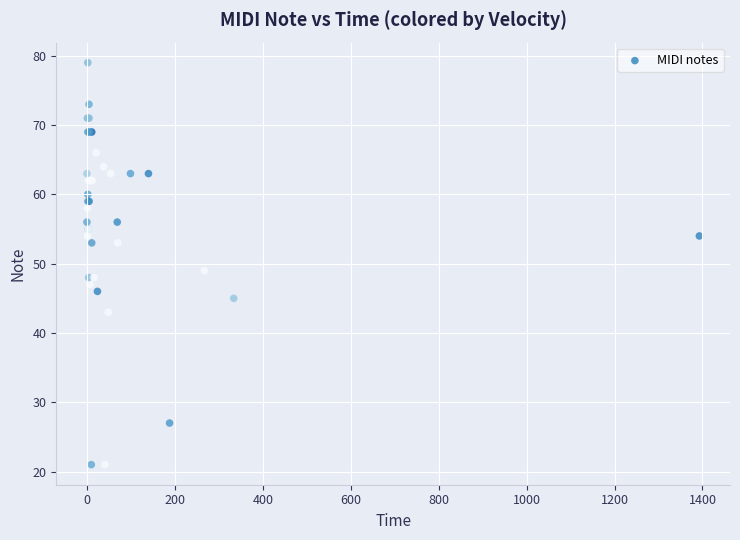

What Y value in the scatter plot is closest to 50?

49